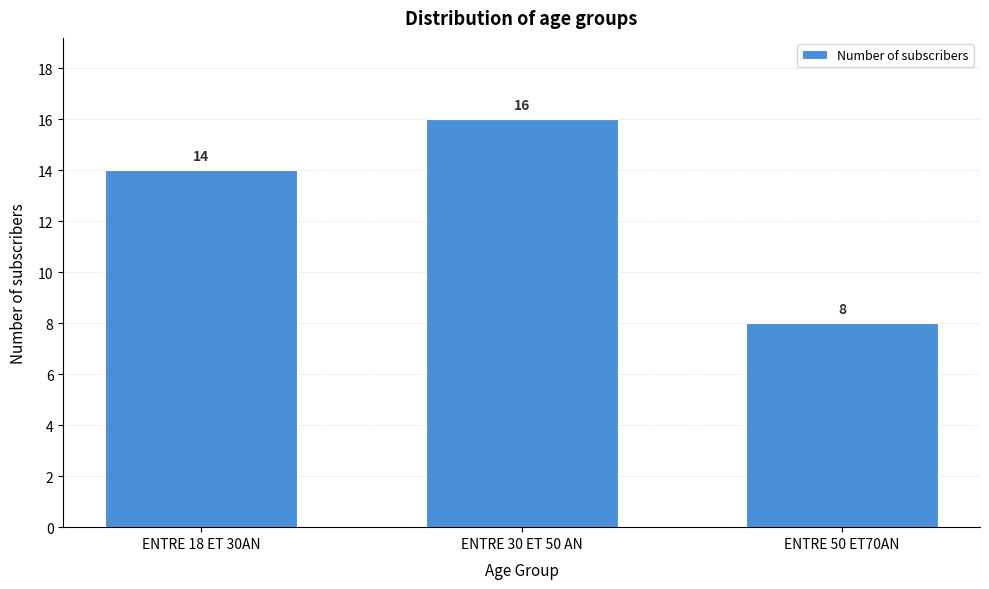

Reading left to right, what are all the values shown in this chart?

ENTRE 18 ET 30AN=14	ENTRE 30 ET 50 AN=16	ENTRE 50 ET70AN=8